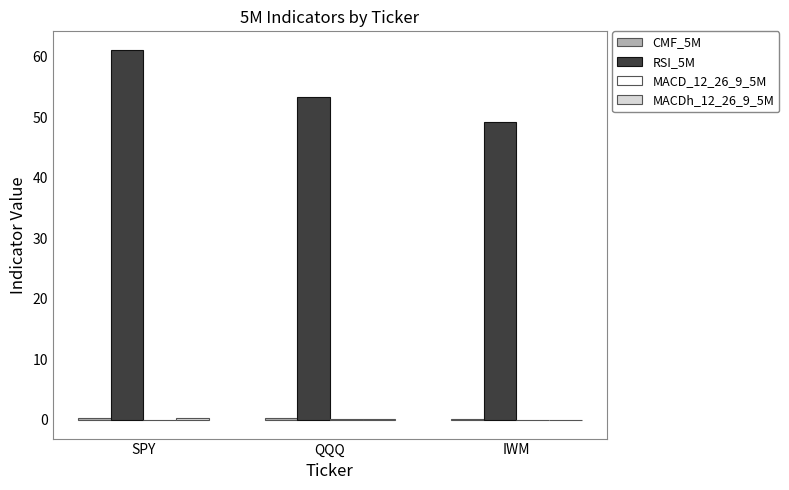

At which label is RSI_5M closest to 55?

QQQ